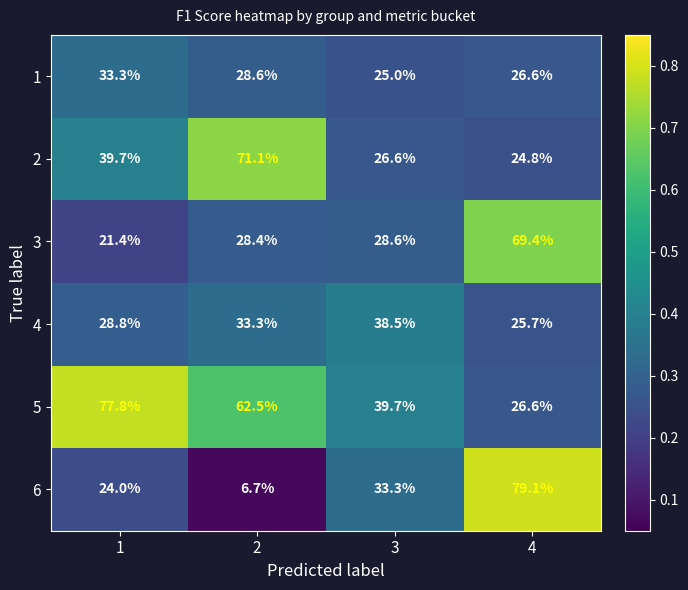

Which series has the widest spread of values?

6